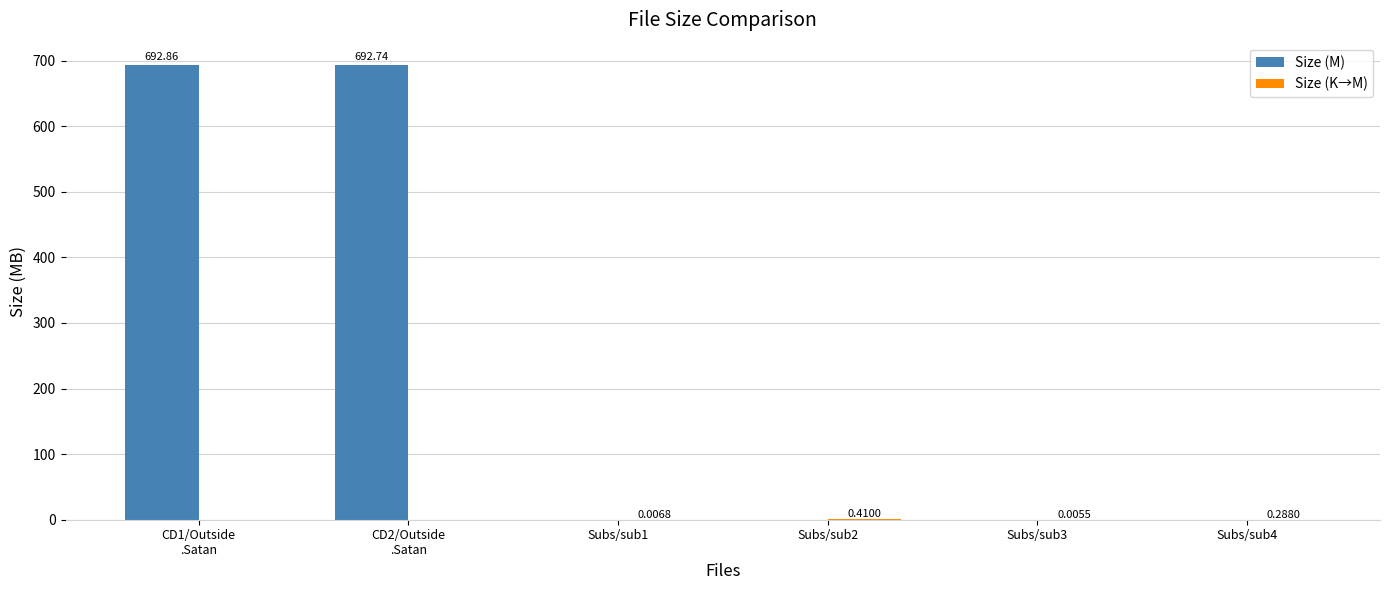

Which series has the largest total across all categories?

Size (M)